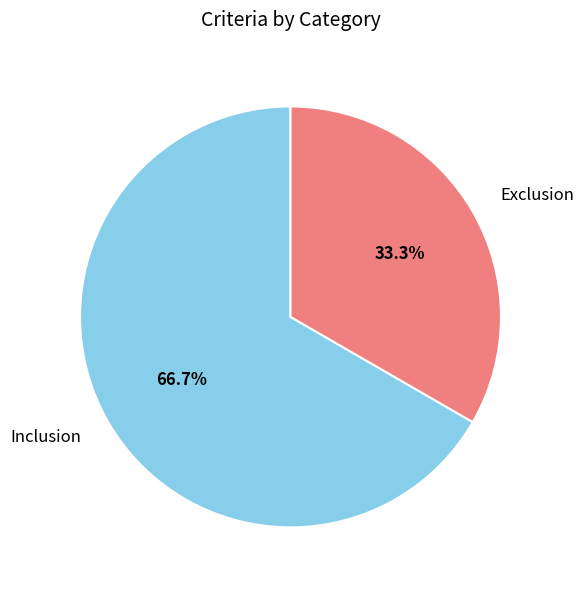

Do Exclusion and Inclusion together represent more than half of the pie?

Yes